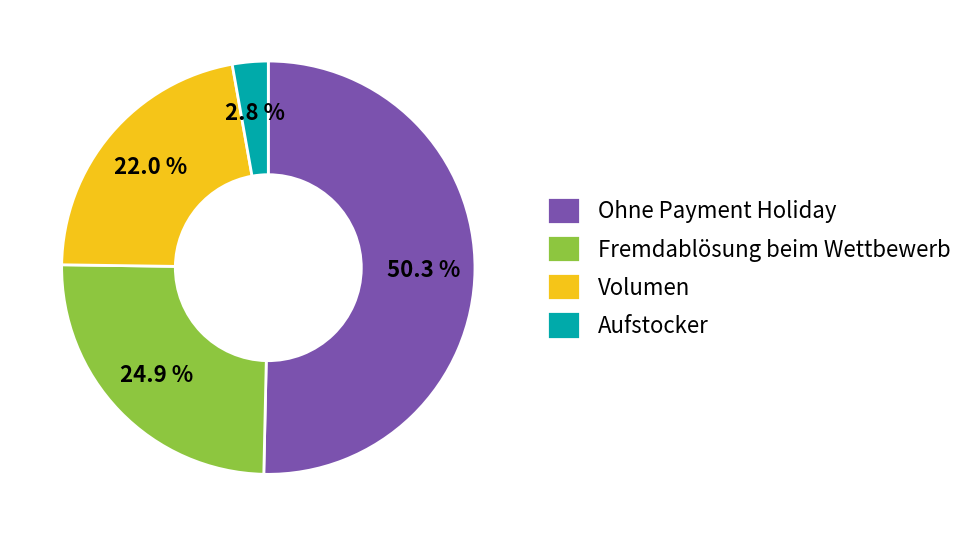

Is the sum of Fremdablösung beim Wettbewerb and Ohne Payment Holiday greater than half?

Yes